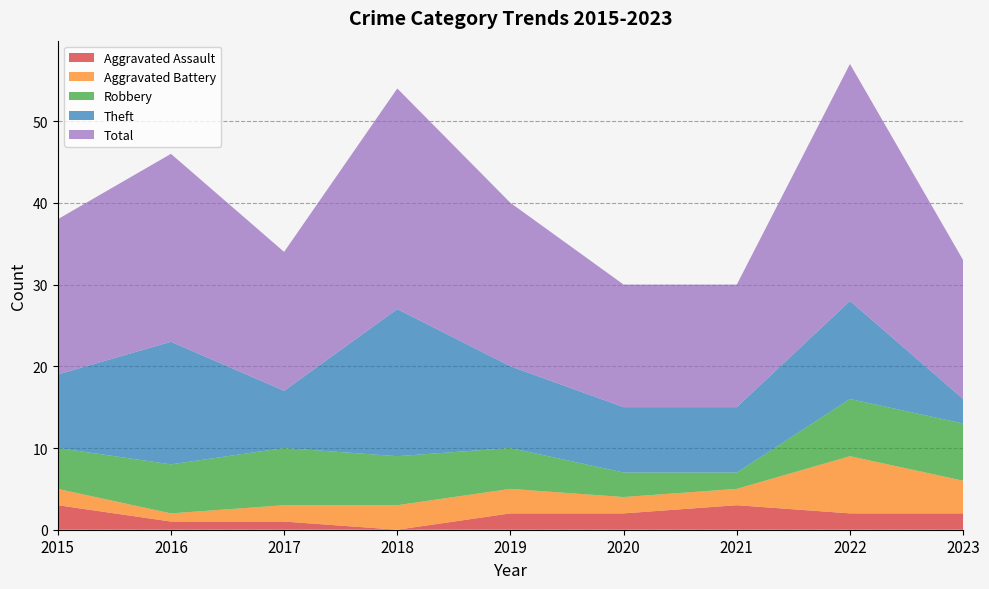

Reading left to right, transcribe all the data shown in this chart.

Aggravated Assault: 3	1	1	0	2	2	3	2	2
Aggravated Battery: 2	1	2	3	3	2	2	7	4
Robbery: 5	6	7	6	5	3	2	7	7
Theft: 9	15	7	18	10	8	8	12	3
Total: 19	23	17	27	20	15	15	29	17